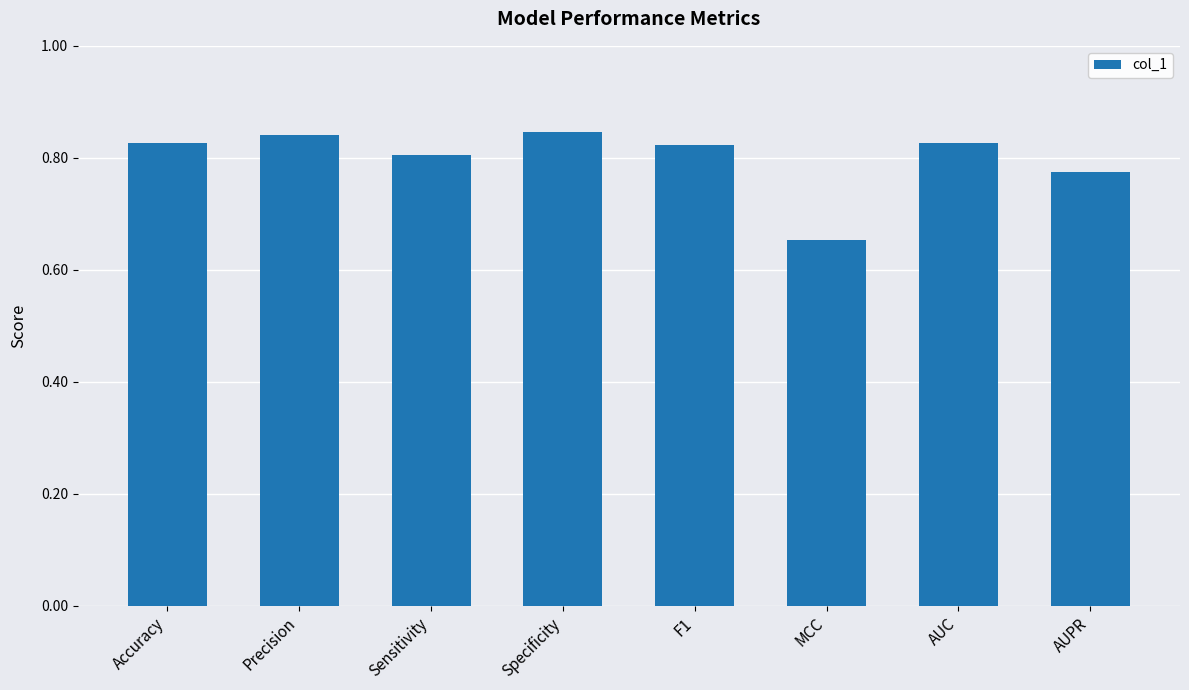

What is the sum of all values?

6.4